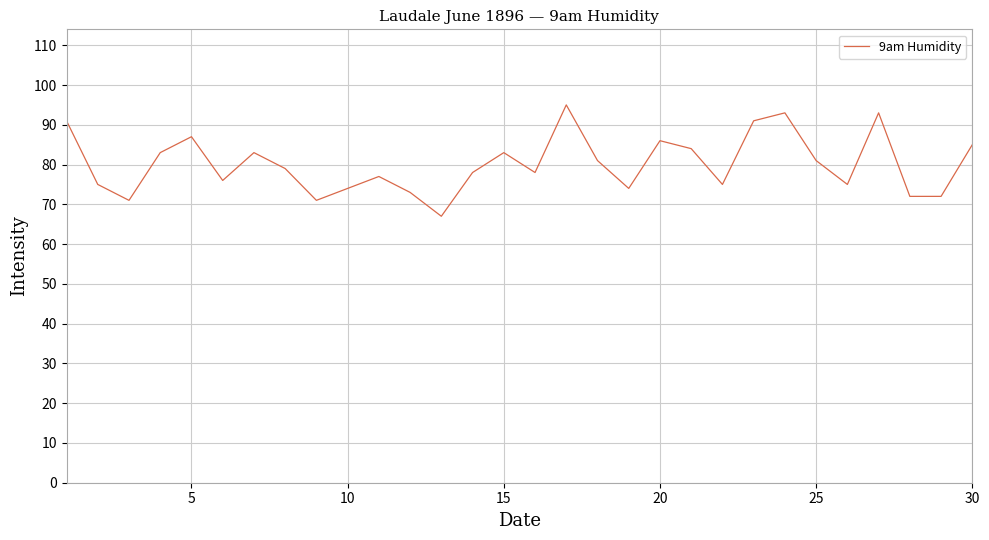

Does the chart display data point markers on the line(s)?

No